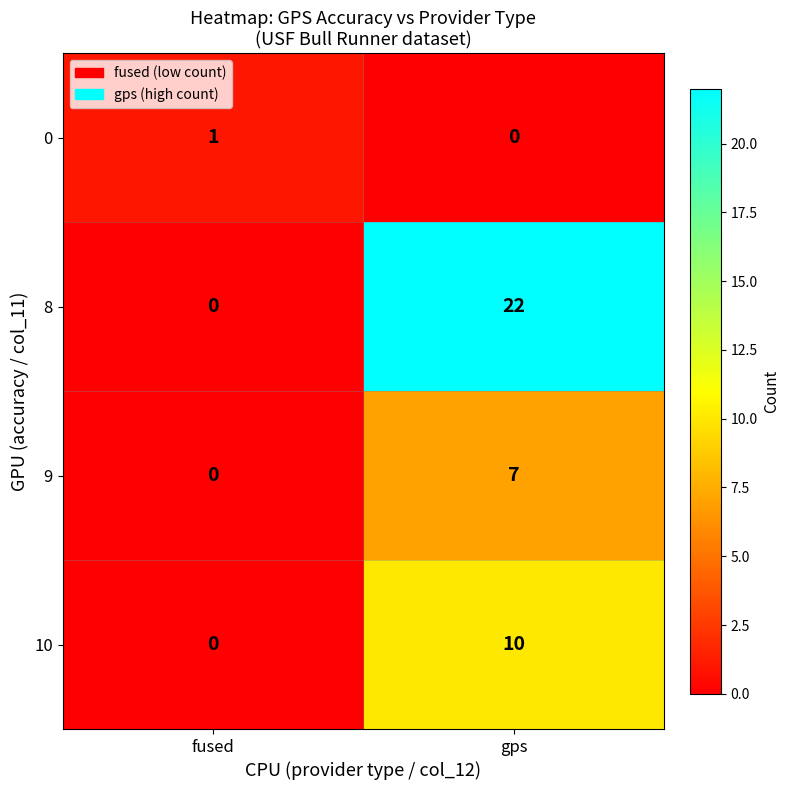

At which category is the sum across all series the highest?

gps